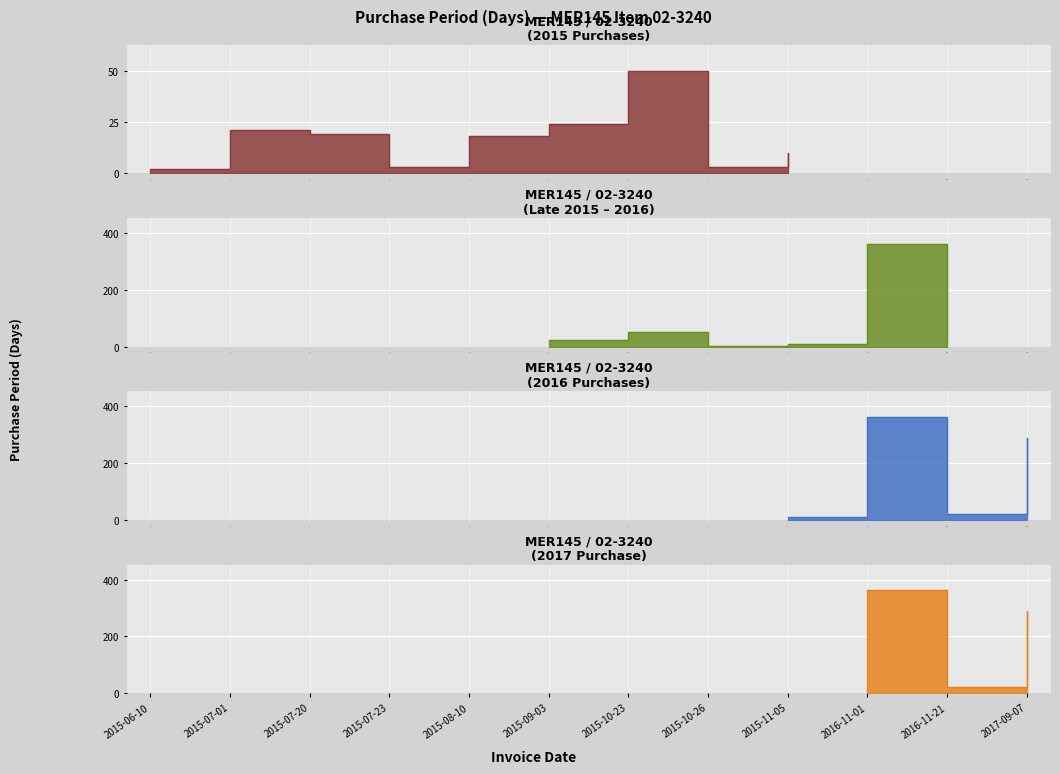

What is the value of the 6th point from the left?

24